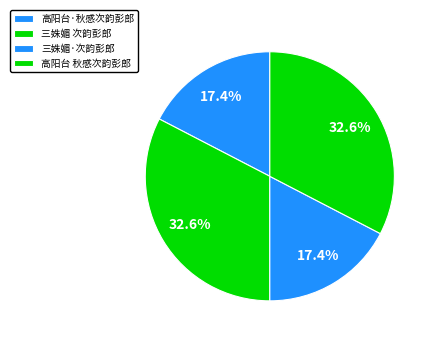

True or false: 高阳台·秋感次韵彭郎 accounts for 17% of the total.

True